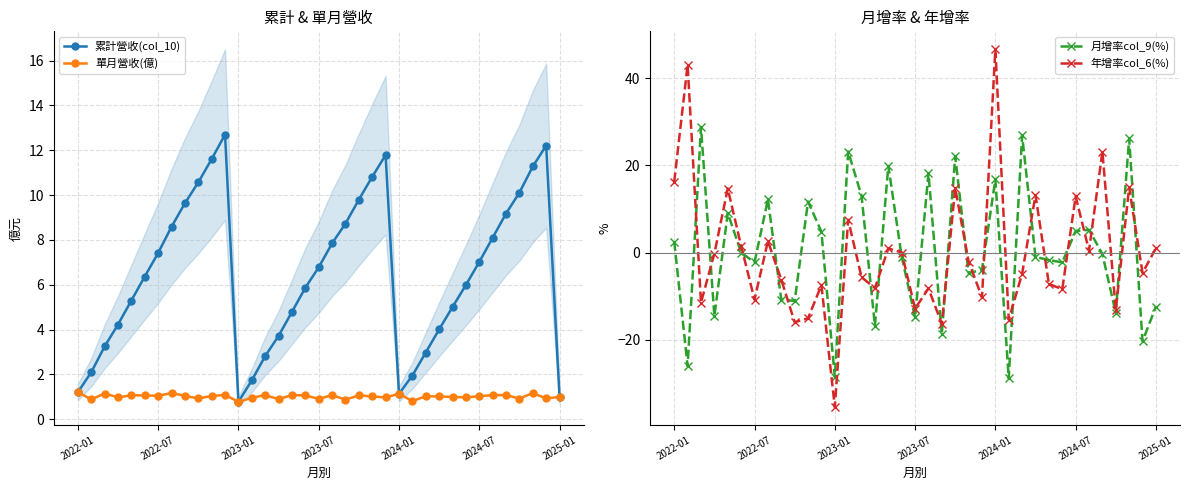

Where is the first local minimum for 累計營收(col_10)?

2023-01